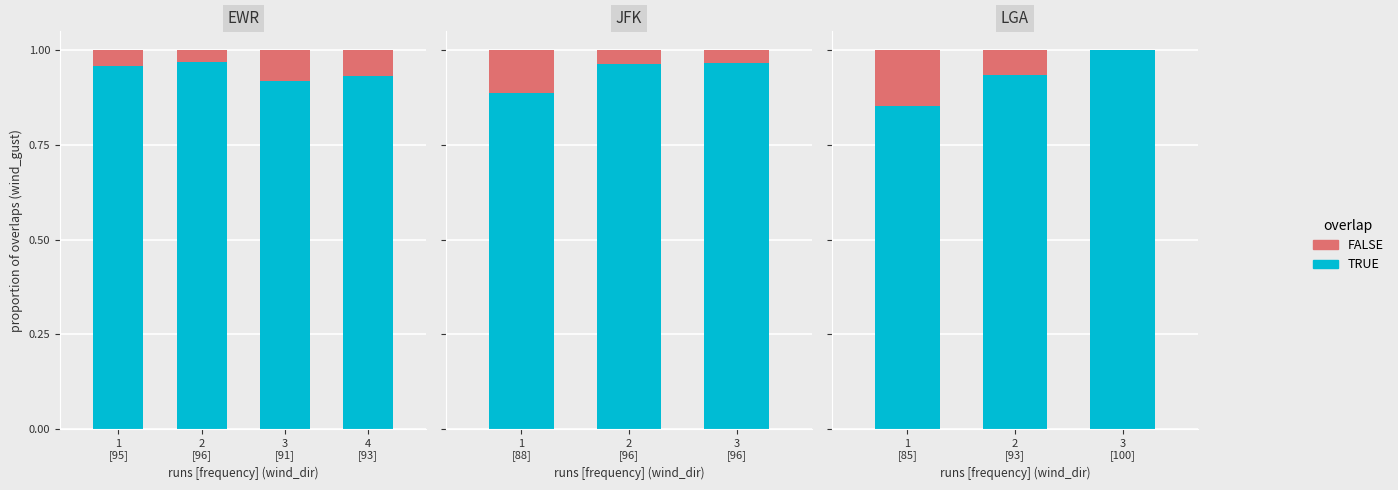

Count the FALSE values in the range 0 to 1.

3